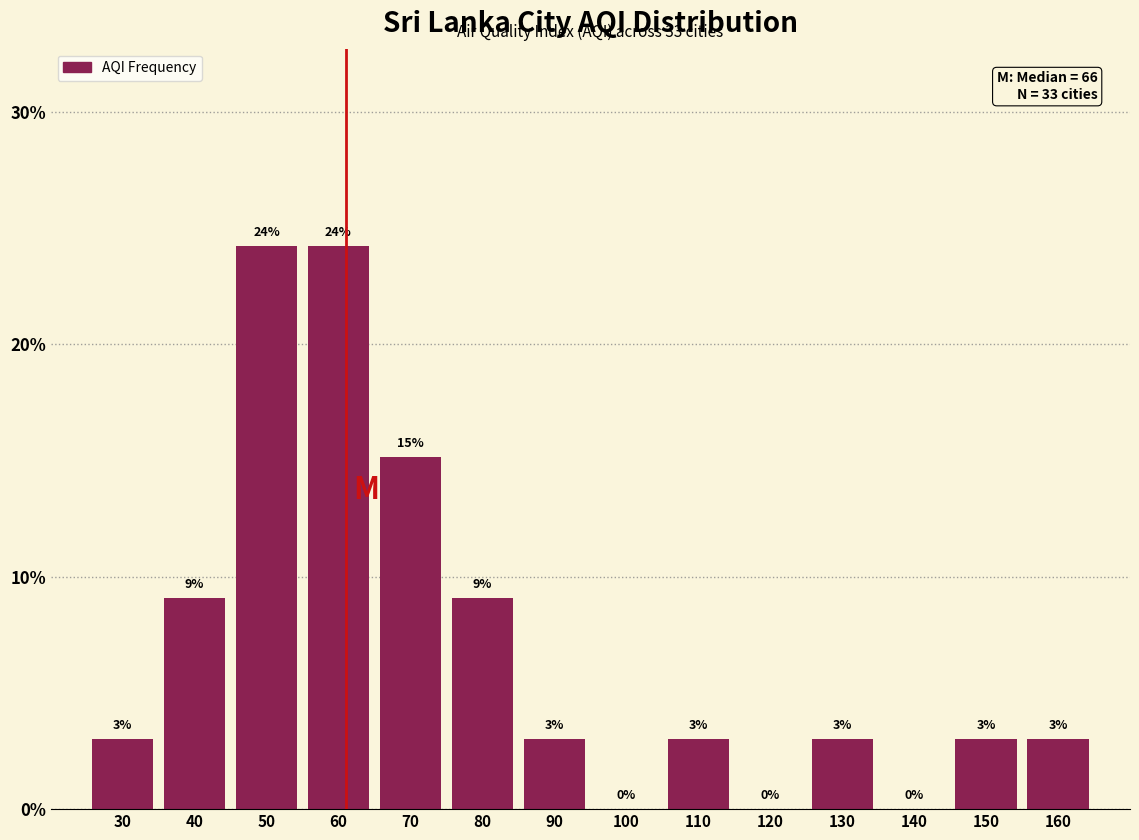

Is it true that the value at 90 is 5.2?

False